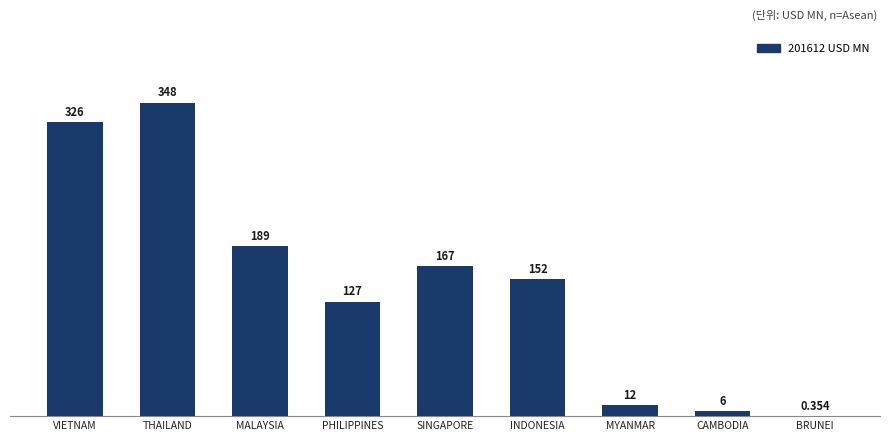

Where is the data nearest to the value 174?

SINGAPORE